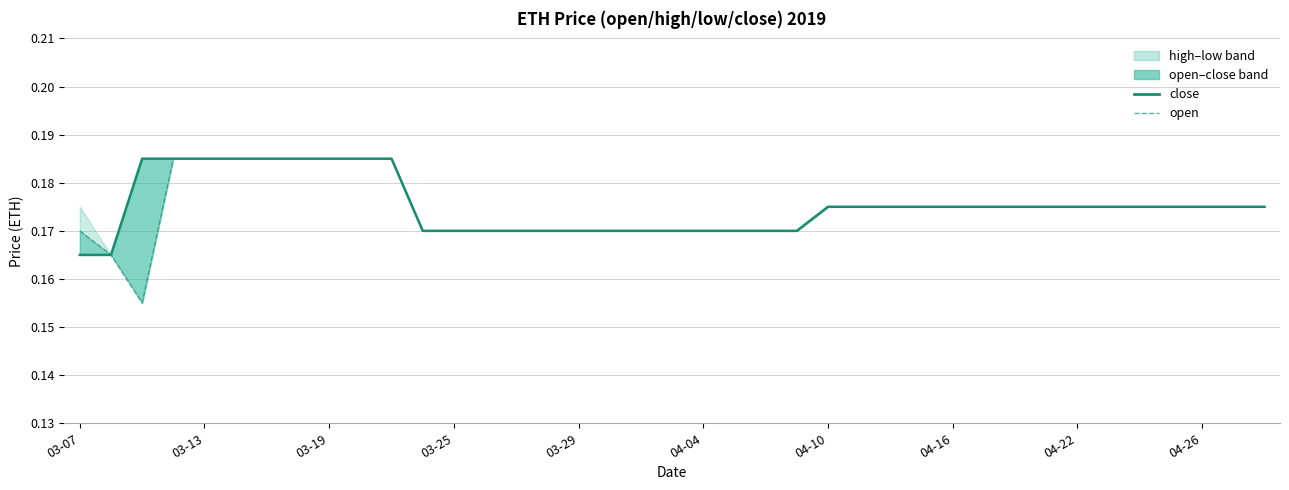

The close series shows 0.2 at 04-10. True or false?

True